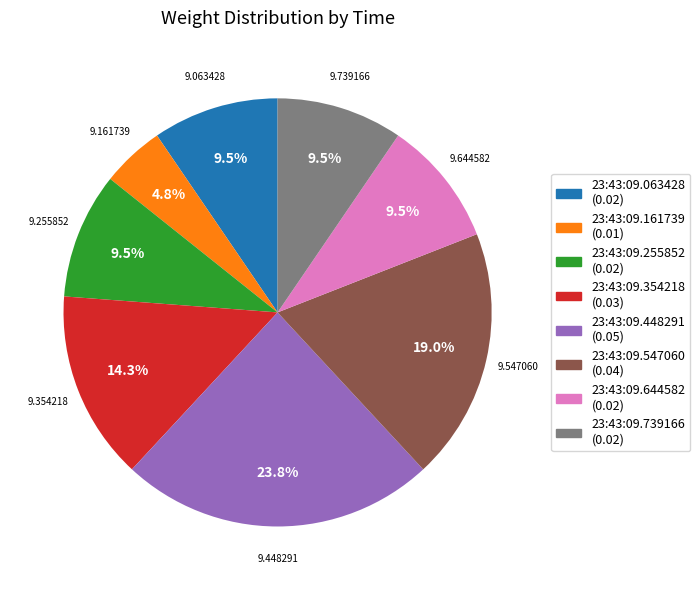

To the nearest percent, what is the average slice percentage?

12%